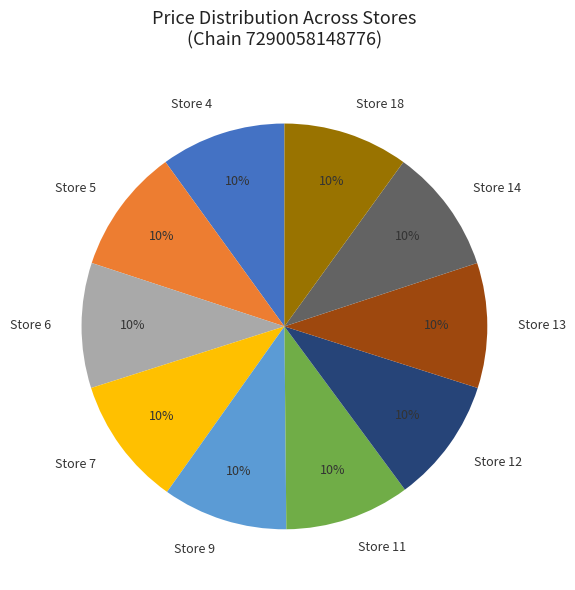

Approximately how many times larger is the value at Store 12 compared to Store 9?

1.0